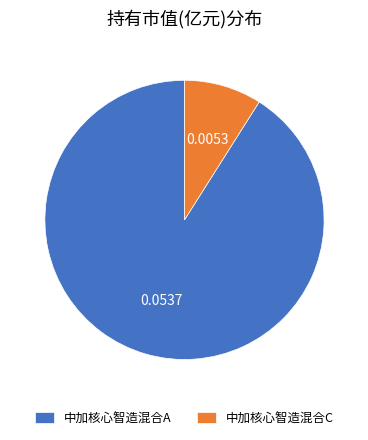

Which category has the smallest portion of the pie?

中加核心智造混合C